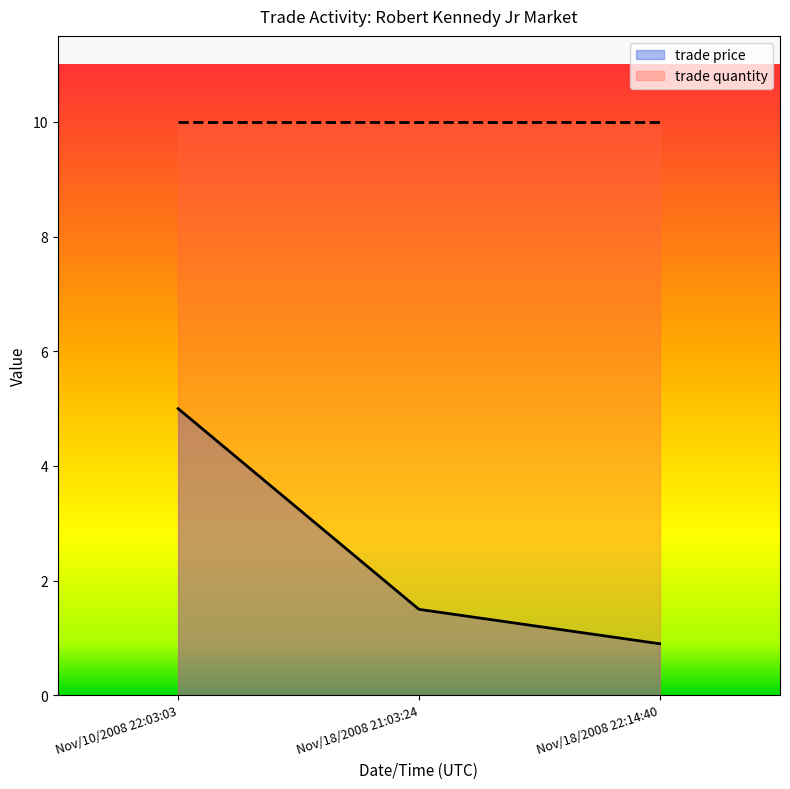

What is the greatest value displayed?

10.0